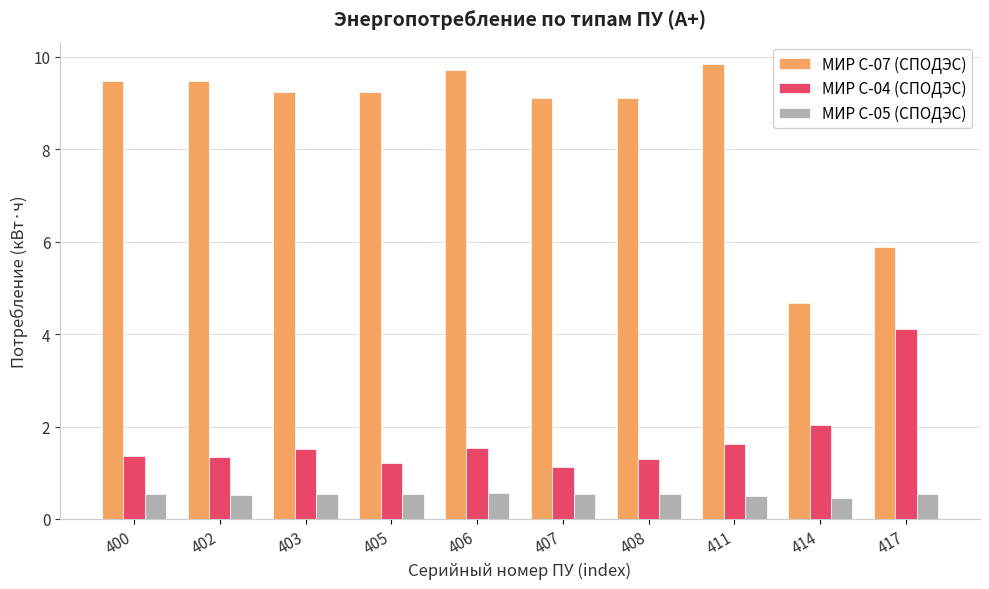

Rank the series at 407 from highest to lowest value.

МИР С-07 (СПОДЭС), МИР С-04 (СПОДЭС), МИР С-05 (СПОДЭС)